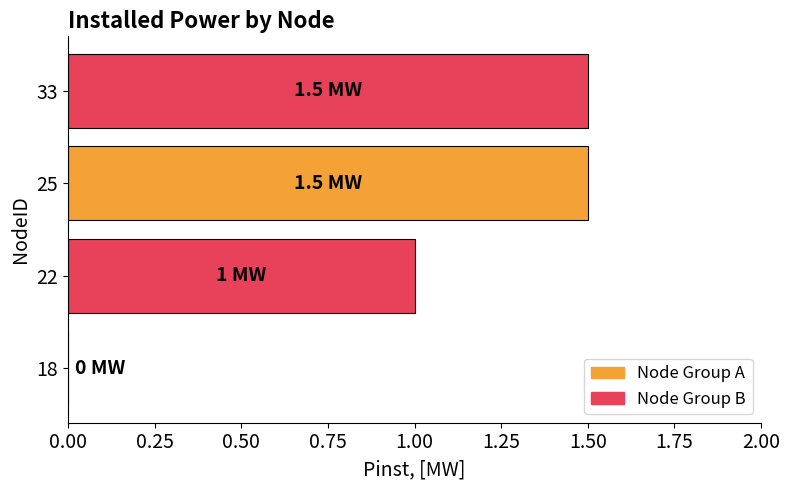

How many positive values are there?

3